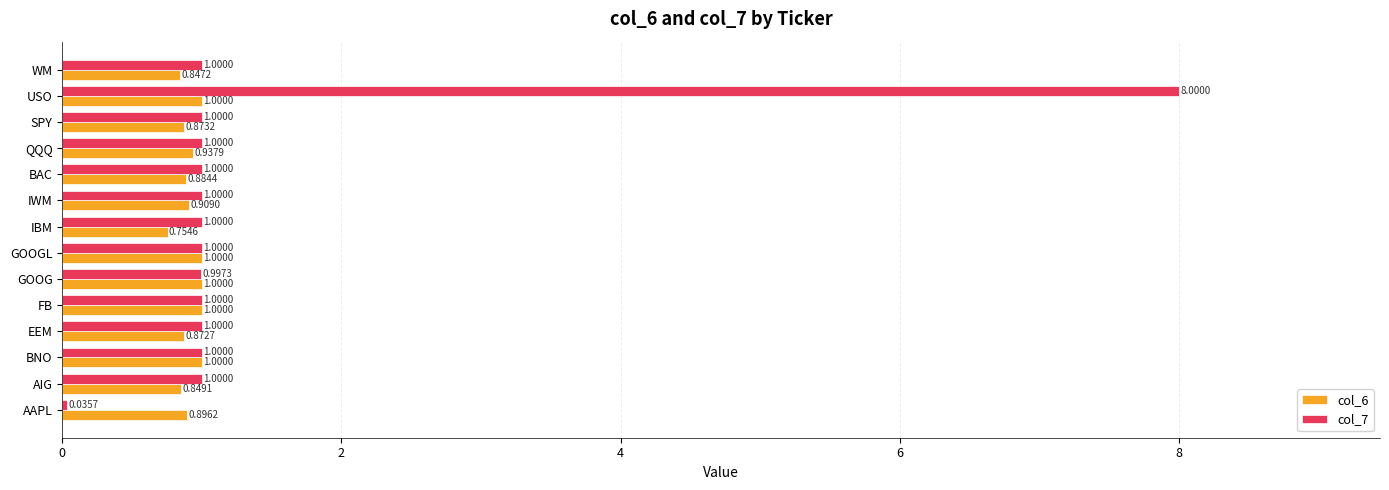

What is the difference between the col_7 values at FB and USO?

7.0